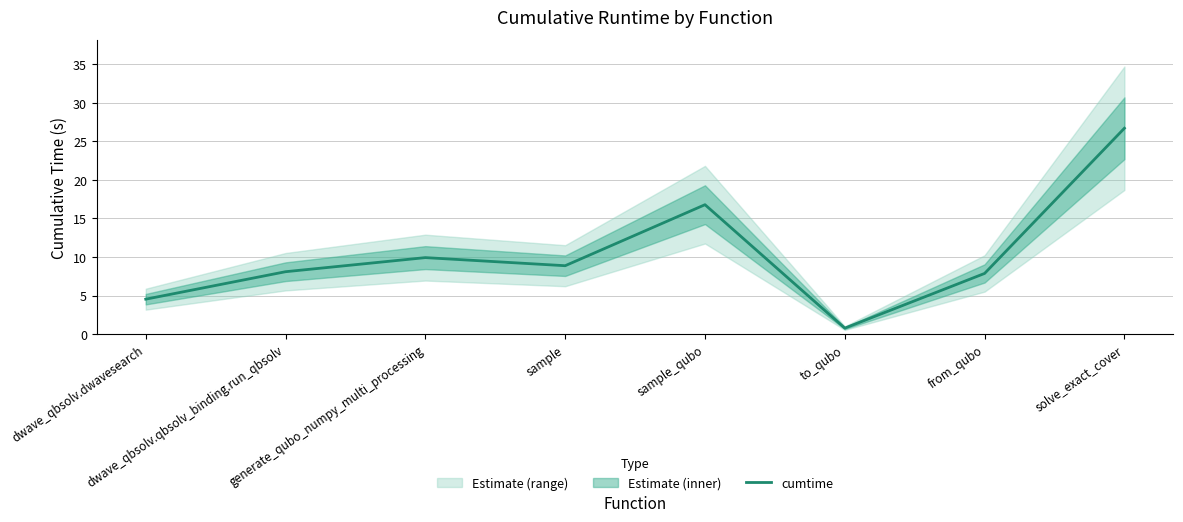

Does the chart have visible grid lines?

Yes